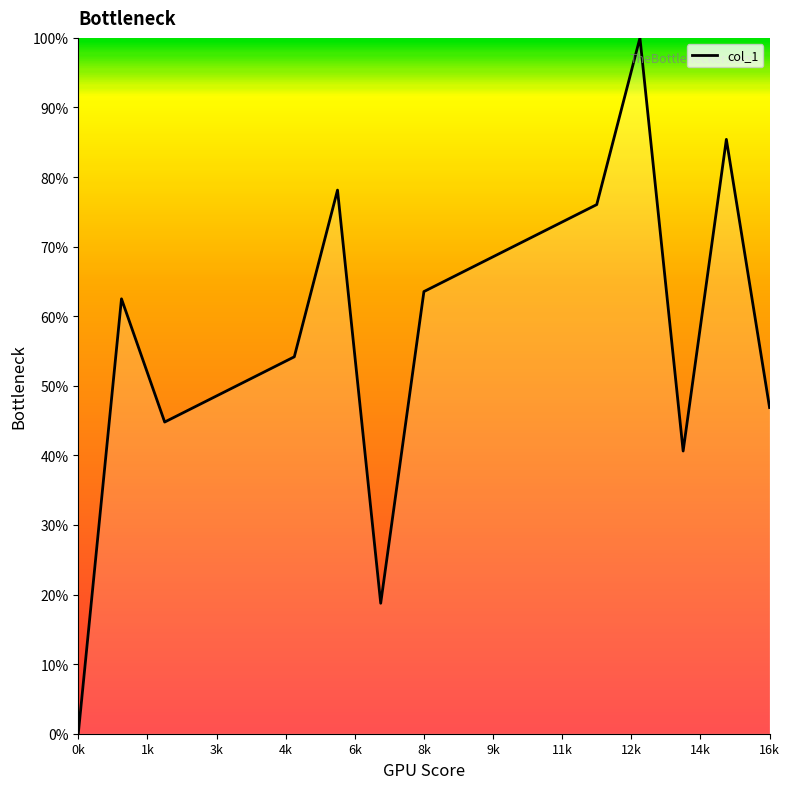

What is the difference between the maximum and minimum values?

100.0